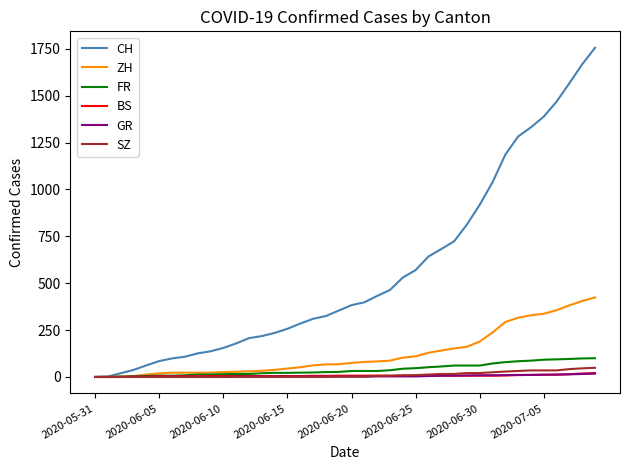

Is this an area chart (filled region under the line)?

No